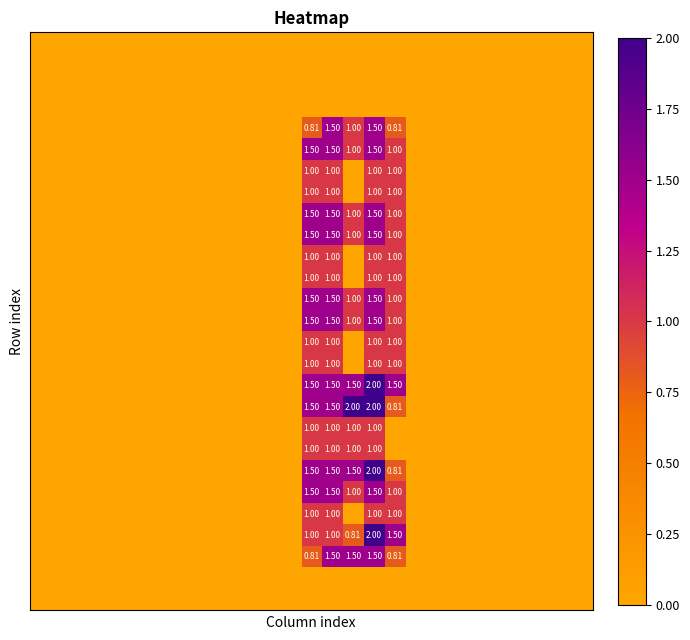

How many categories are shown in the chart?

27